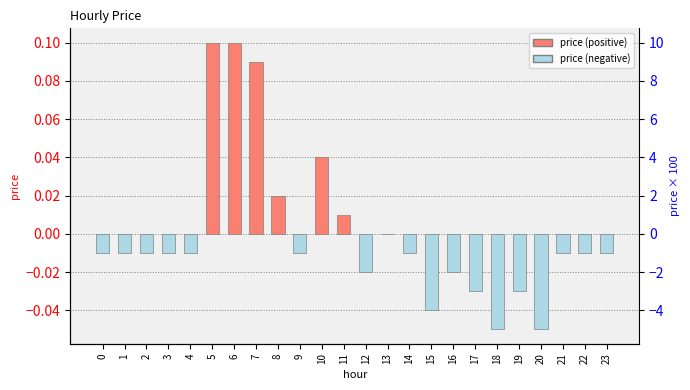

At which label is the value closest to 0?

13